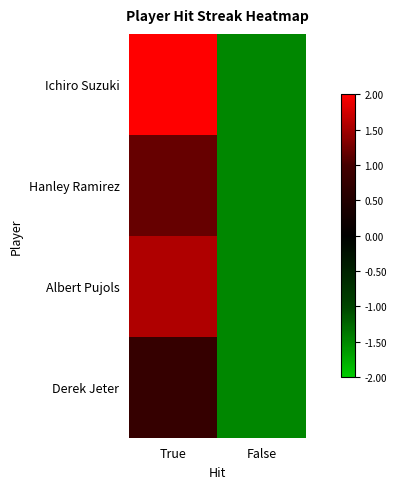

Reading left to right, extract all data points from this chart.

Ichiro Suzuki: True=2.0	False=-1.5
Hanley Ramirez: True=1.2	False=-1.5
Albert Pujols: True=1.6	False=-1.5
Derek Jeter: True=0.8	False=-1.5